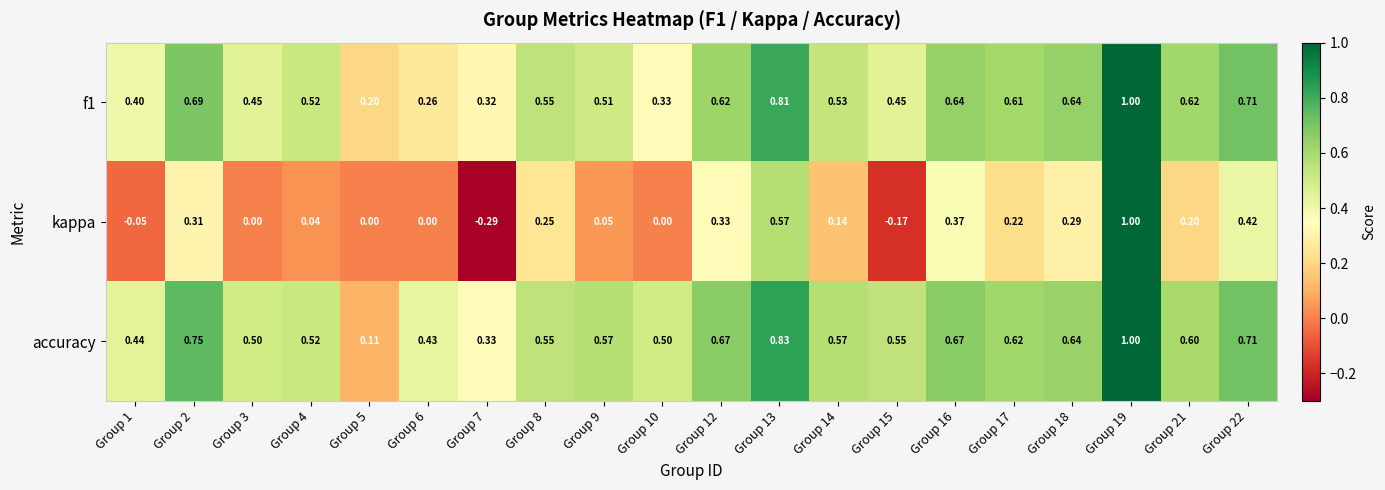

Which series has the largest range (max minus min)?

kappa